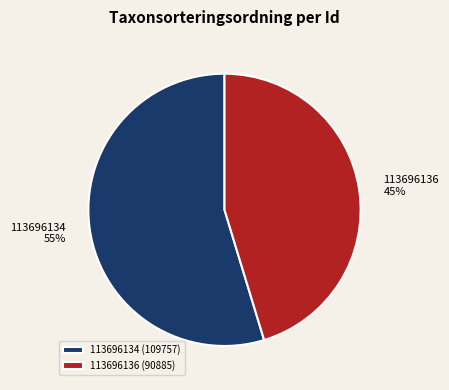

Rank the categories by value from lowest to highest.

113696136, 113696134